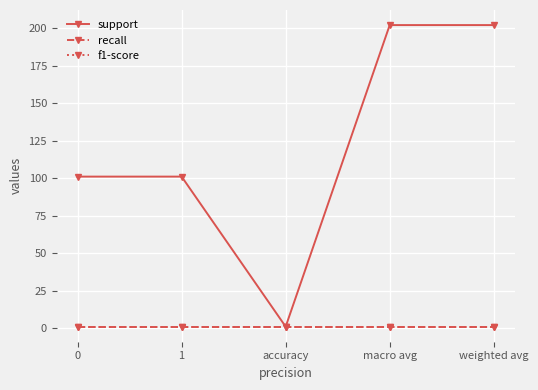

Rank the categories by recall value from lowest to highest.

0, 1, accuracy, macro avg, weighted avg